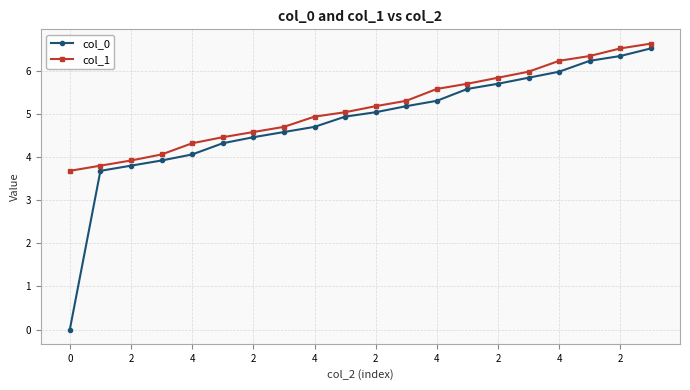

Reading left to right, extract all data points from this chart.

col_0: 0.0	3.7	3.8	3.9	4.1	4.3	4.5	4.6	4.7	4.9	5.0	5.2	5.3	5.6	5.7	5.8	6.0	6.2	6.3	6.5
col_1: 3.7	3.8	3.9	4.1	4.3	4.5	4.6	4.7	4.9	5.0	5.2	5.3	5.6	5.7	5.8	6.0	6.2	6.3	6.5	6.6